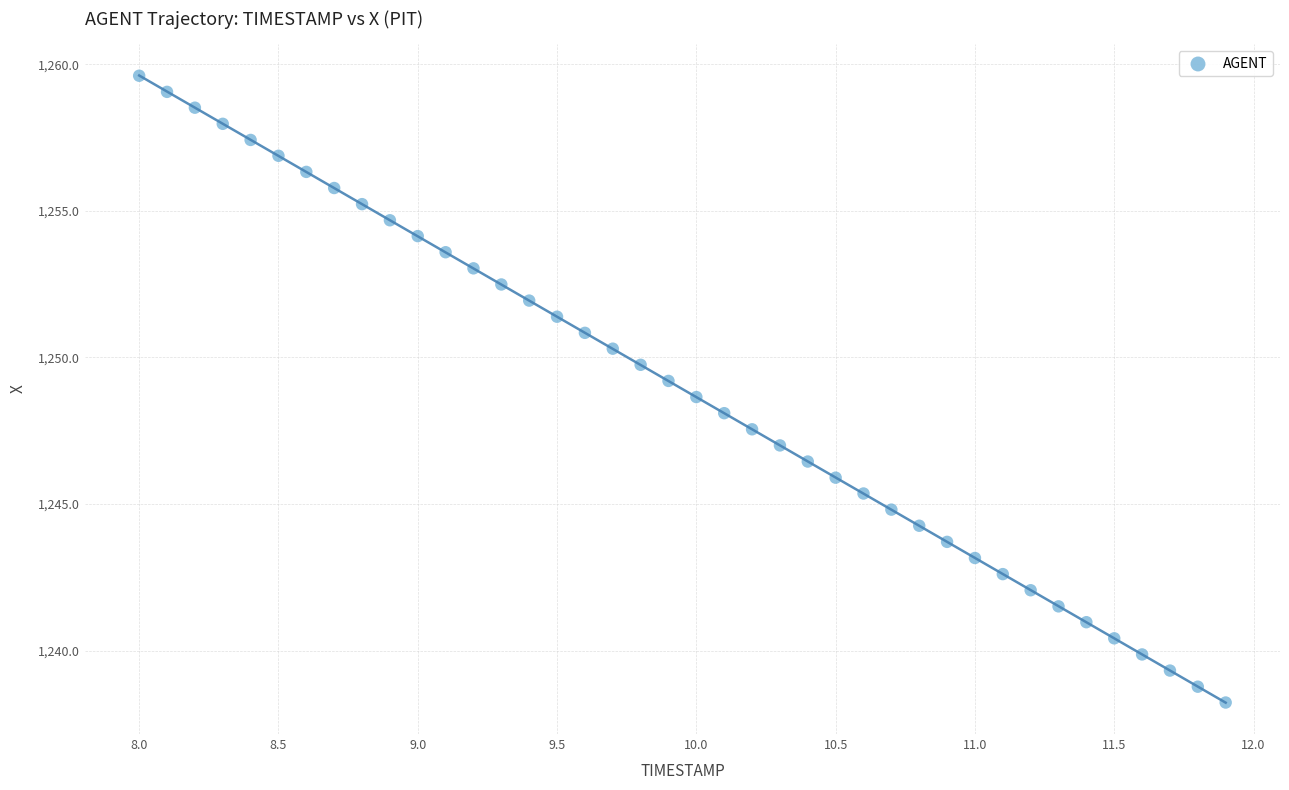

What is the range of Y values (max minus min)?

21.4